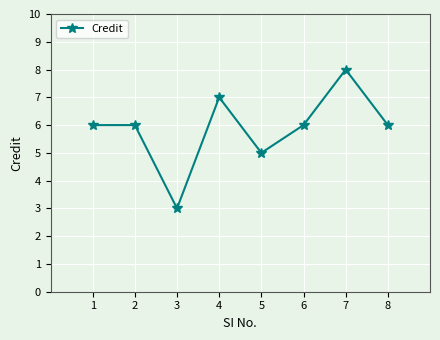

True or false: there are more than 1 points higher than both neighbors.

True